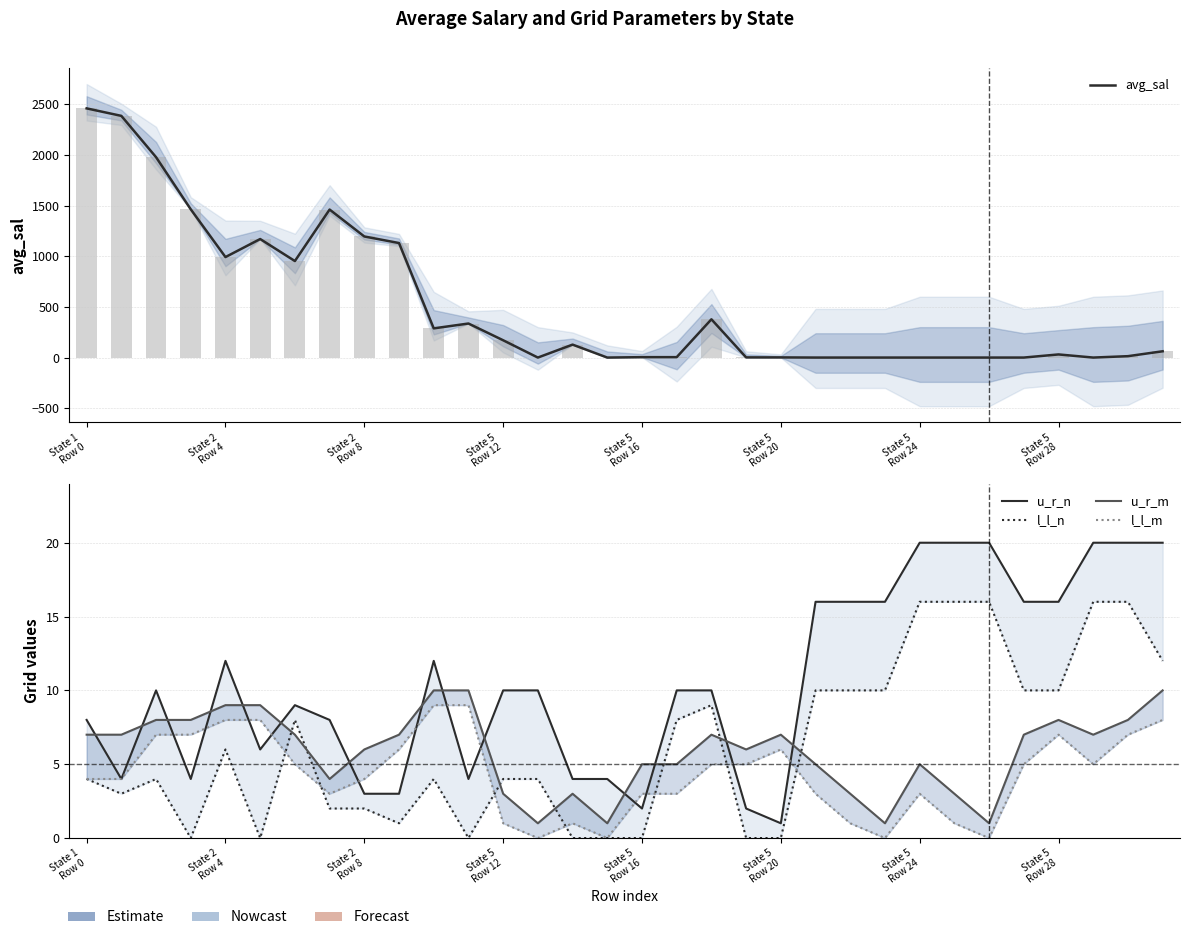

At how many categories does at least one series exceed 583?

10